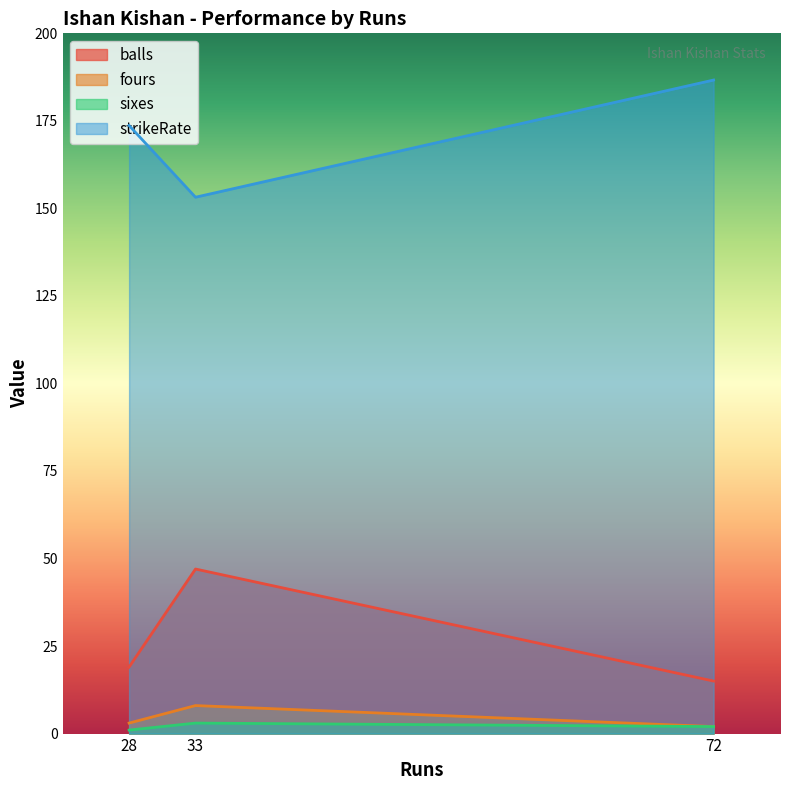

What is the minimum value for sixes?

1.0